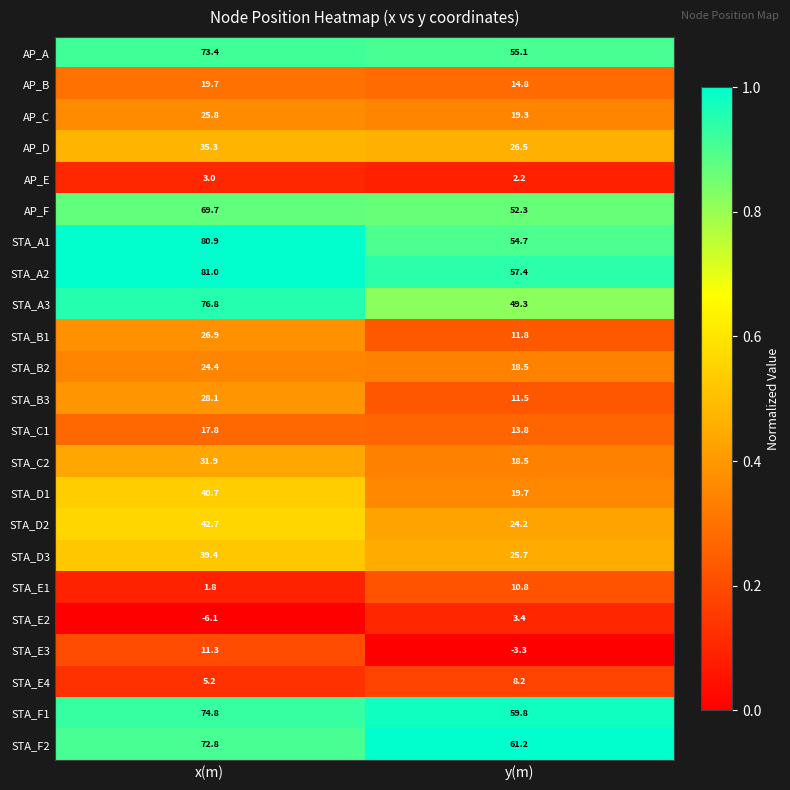

At which label does AP_A reach its peak?

x(m)